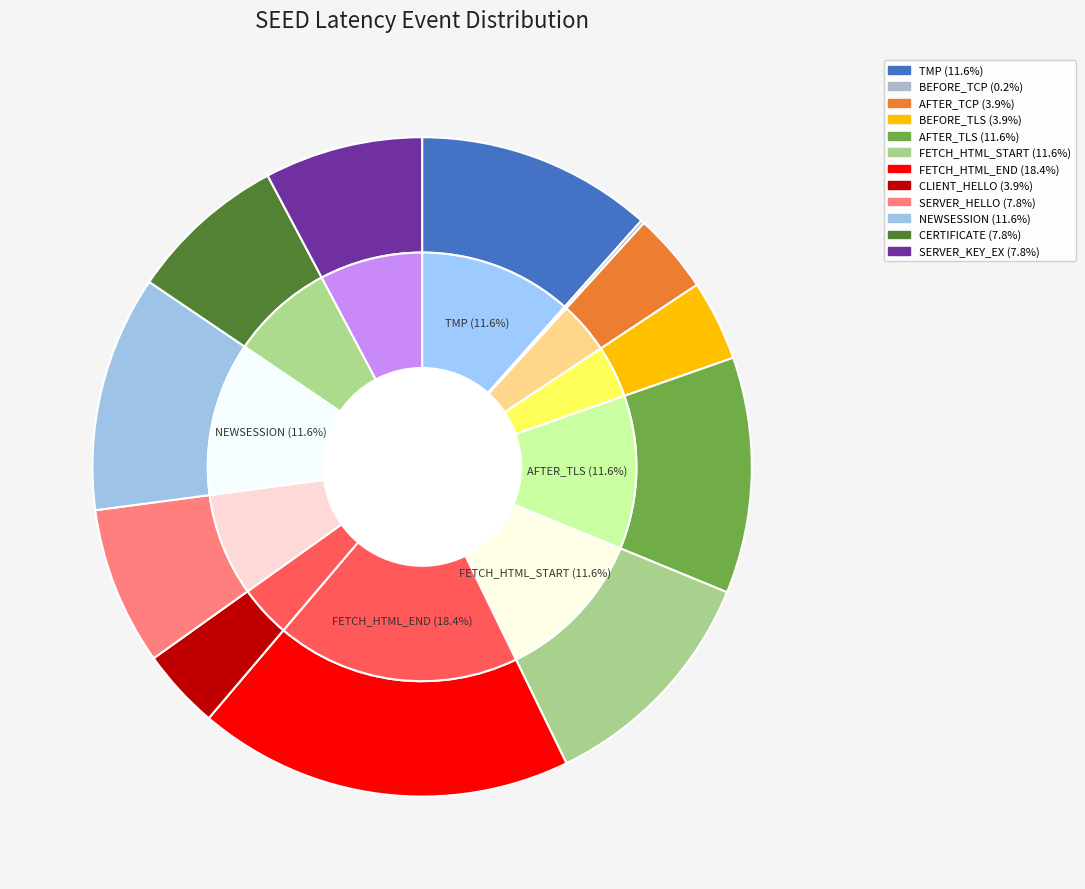

To the nearest percent, what is the average slice percentage?

8%